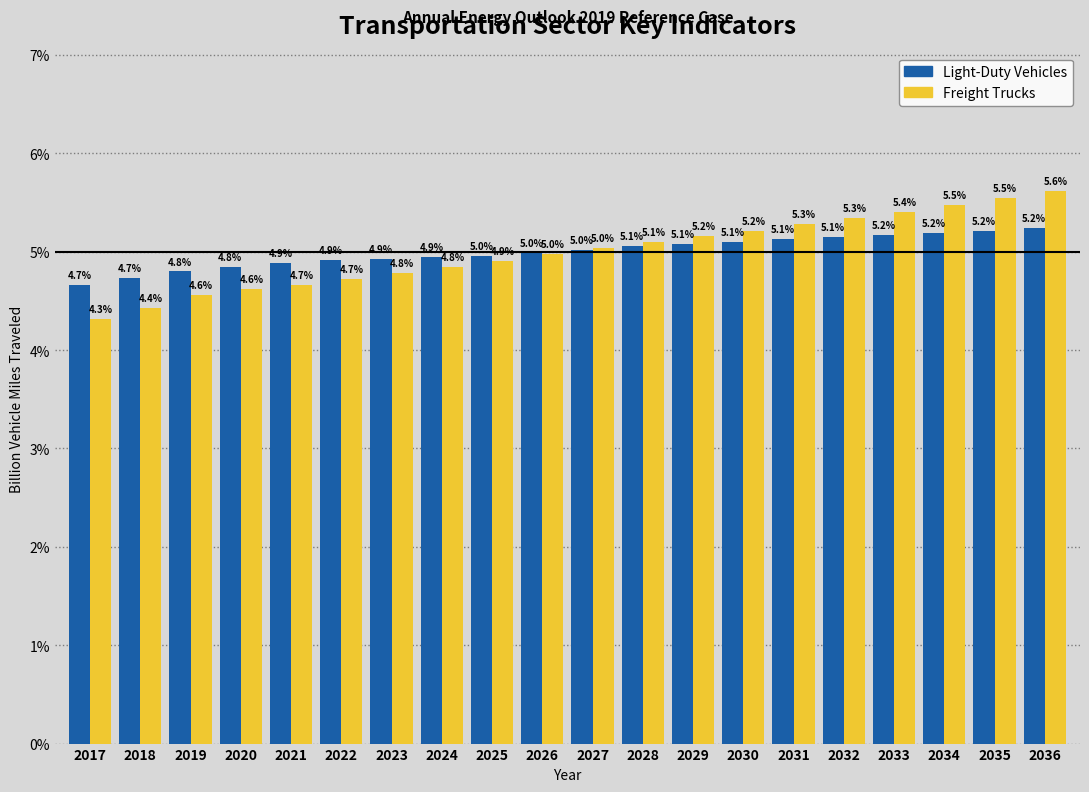

Reading left to right, what are all the values shown in this chart?

Light-Duty Vehicles: 2017=4.7	2018=4.7	2019=4.8	2020=4.8	2021=4.9	2022=4.9	2023=4.9	2024=4.9	2025=5.0	2026=5.0	2027=5.0	2028=5.1	2029=5.1	2030=5.1	2031=5.1	2032=5.1	2033=5.2	2034=5.2	2035=5.2	2036=5.2
Freight Trucks: 2017=4.3	2018=4.4	2019=4.6	2020=4.6	2021=4.7	2022=4.7	2023=4.8	2024=4.8	2025=4.9	2026=5.0	2027=5.0	2028=5.1	2029=5.2	2030=5.2	2031=5.3	2032=5.3	2033=5.4	2034=5.5	2035=5.5	2036=5.6